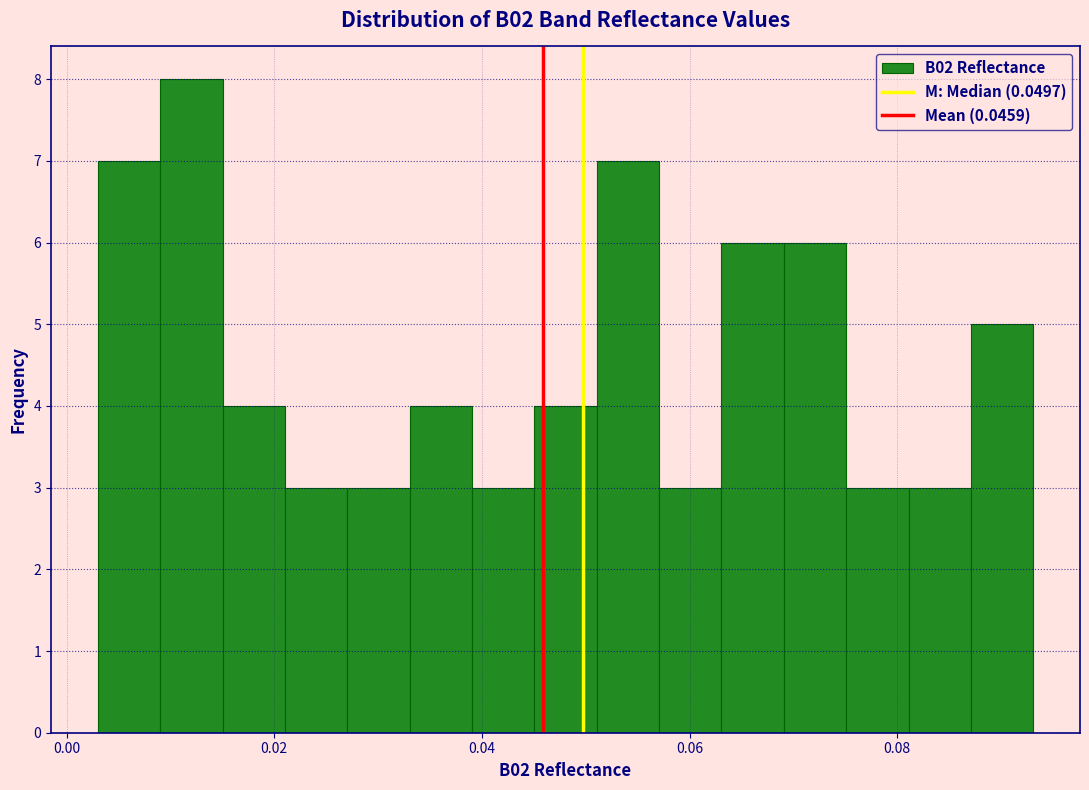

Read against the x-axis, roughly where is the centre of the tallest bar?

0.012